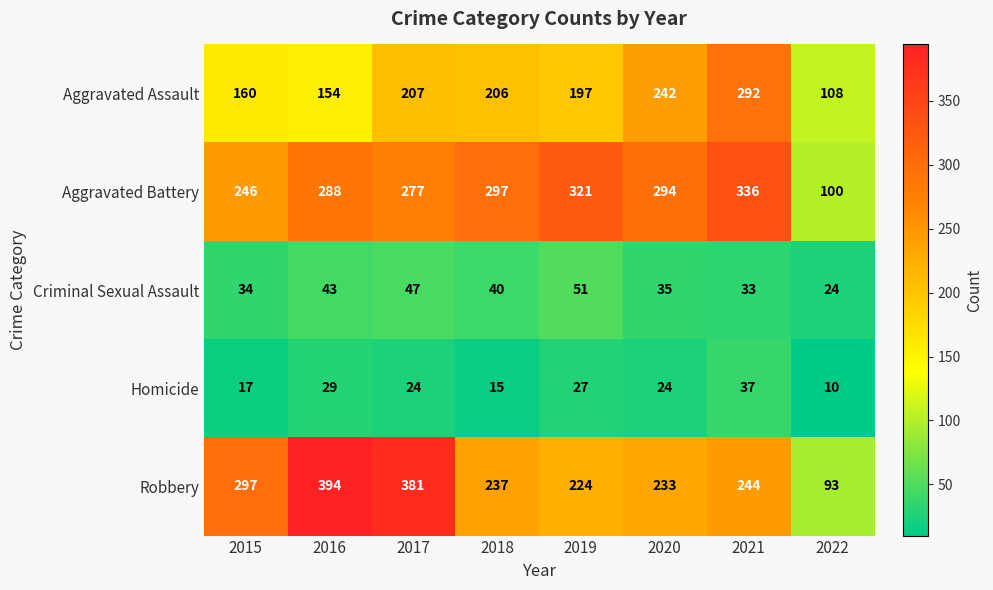

What is the minimum value shown in the chart?

10